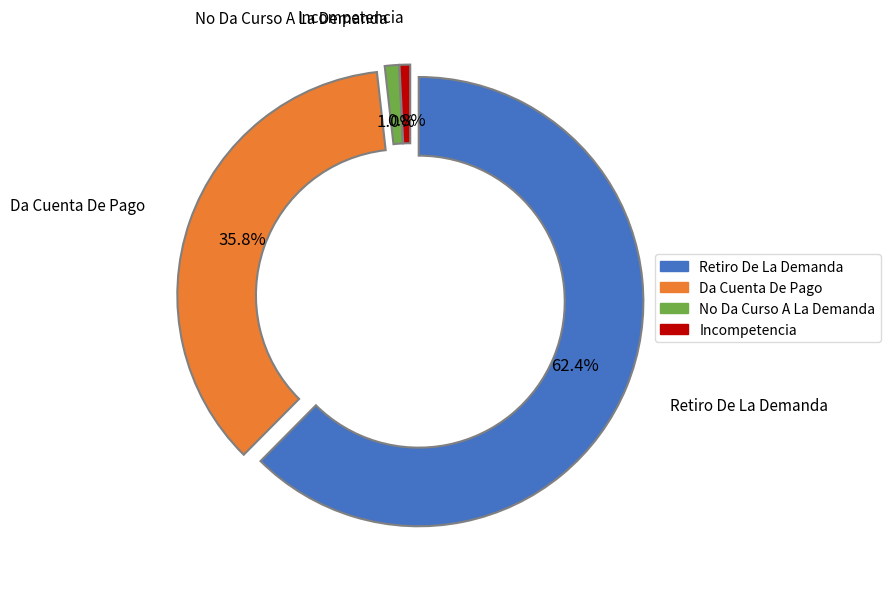

True or false: Da Cuenta De Pago accounts for 44% of the total.

False